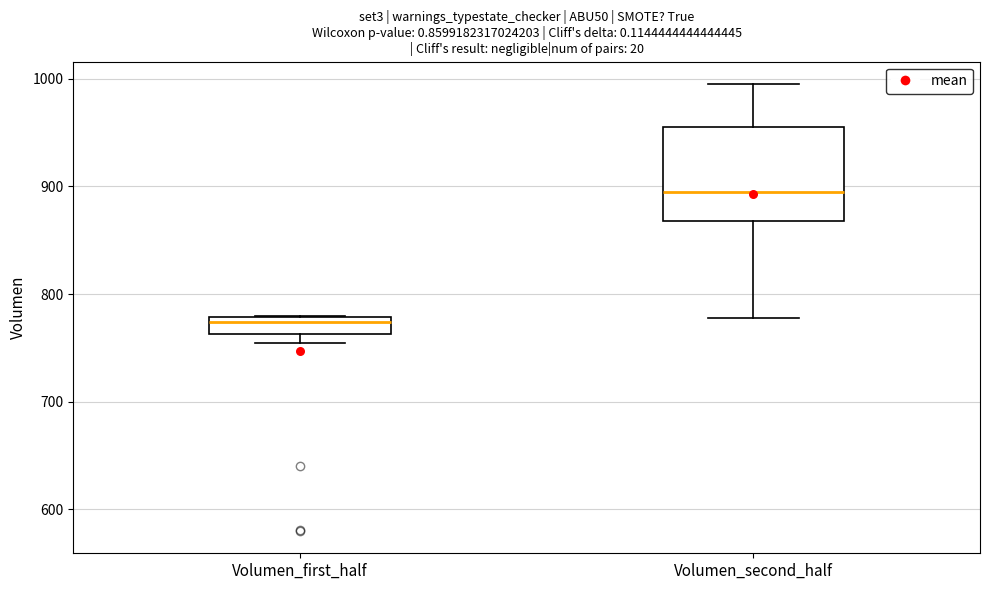

Reading left to right, read every box against the y-axis: the position of its median line, the range the box covers, and the ends of its whiskers. The values are not printed on the chart, so give them approximately, as read against the axis.

Volumen_first_half: median 770, box 760 to 780, whiskers 750 to 780
Volumen_second_half: median 890, box 870 to 960, whiskers 780 to 1000